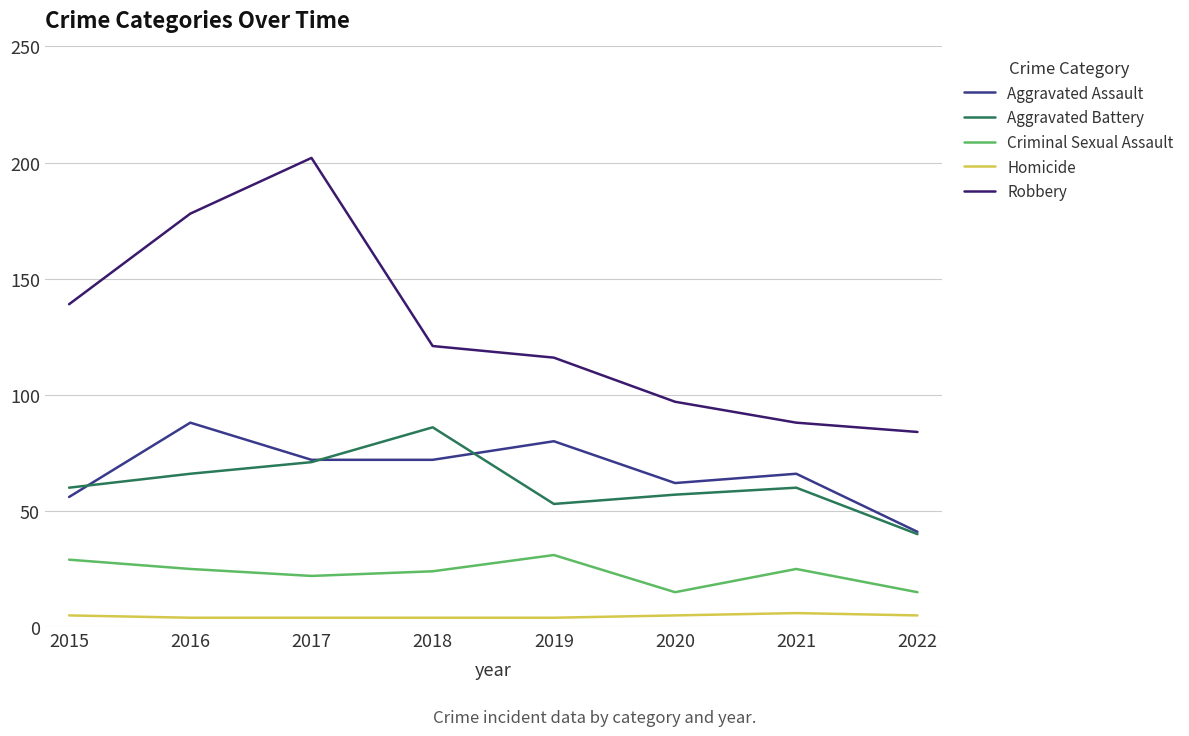

The Homicide series shows 4 at 2016. True or false?

True